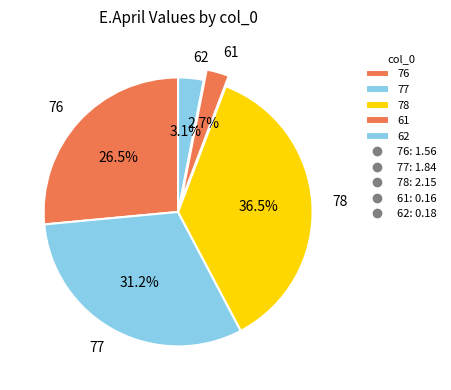

What percentage is NOT represented by 76?

73.5%